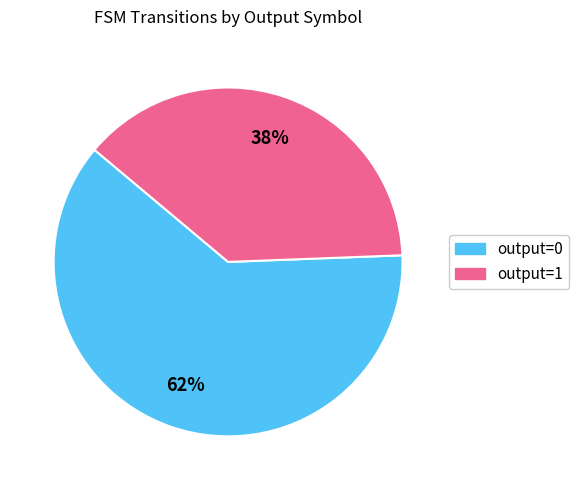

The output=1 slice represents 48% of the pie. True or false?

False